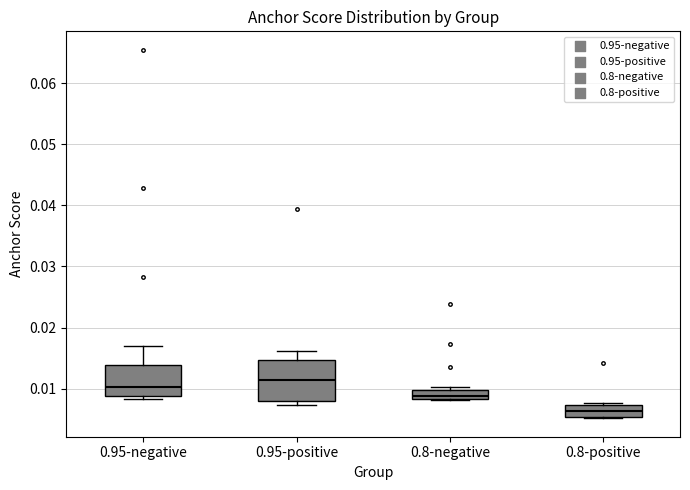

Which box's median line is the lowest?

0.8-positive